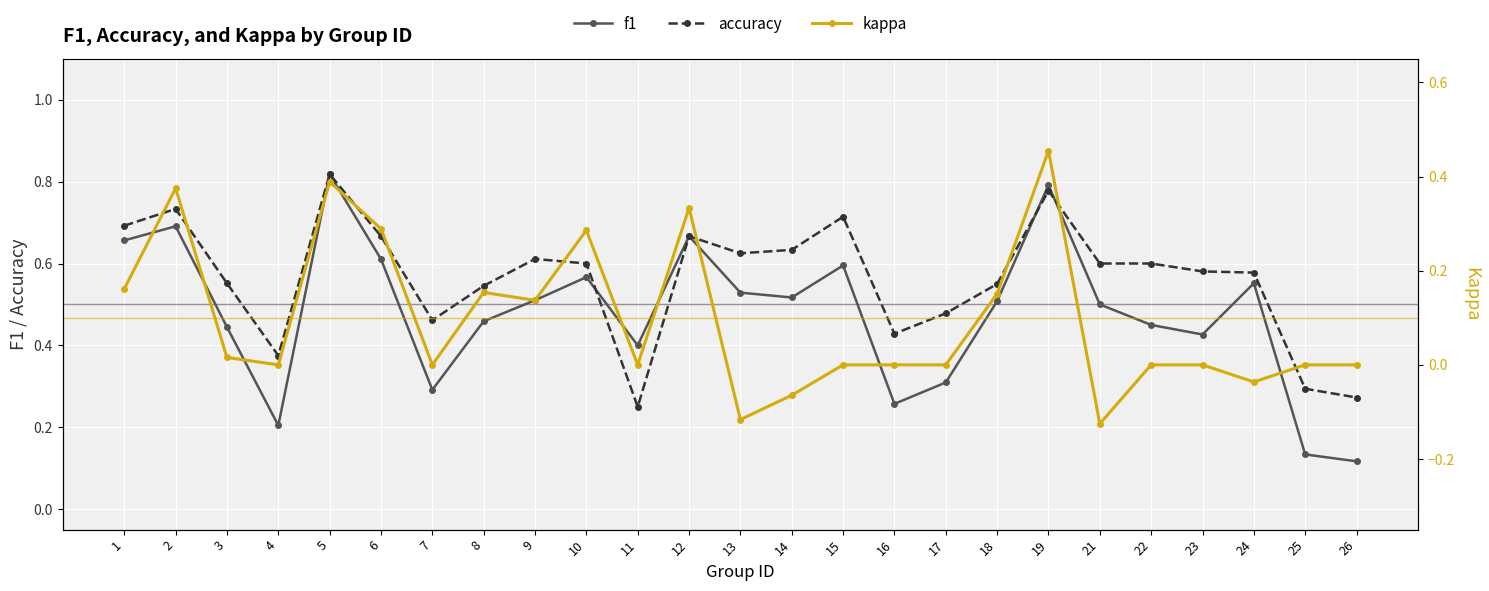

What are all the series names shown in the legend?

f1, accuracy, kappa